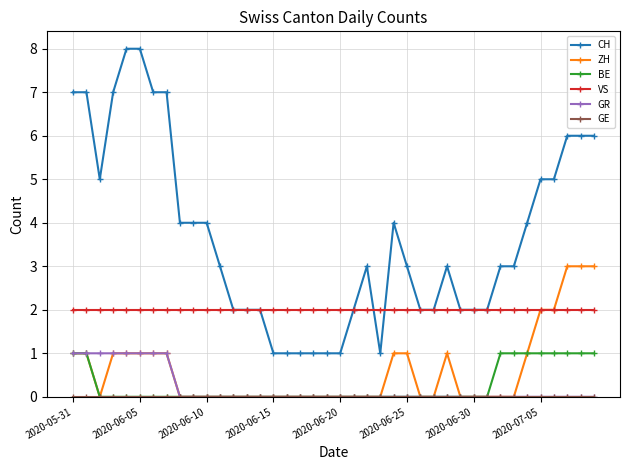

What is the value of the CH point at the 38th from the left?

6